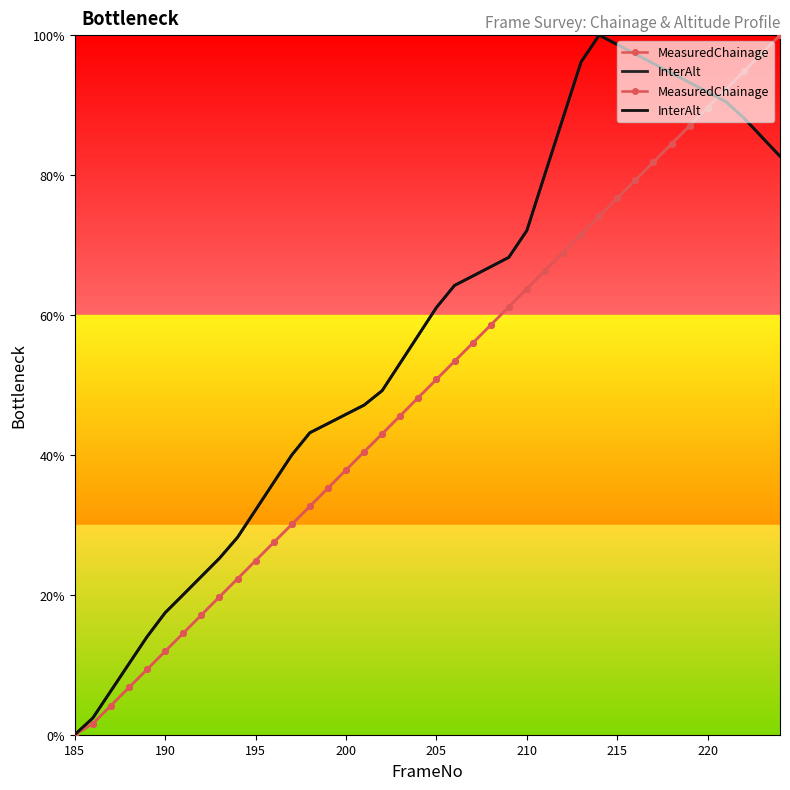

List the series in order of their peak value, lowest first.

MeasuredChainage, InterAlt